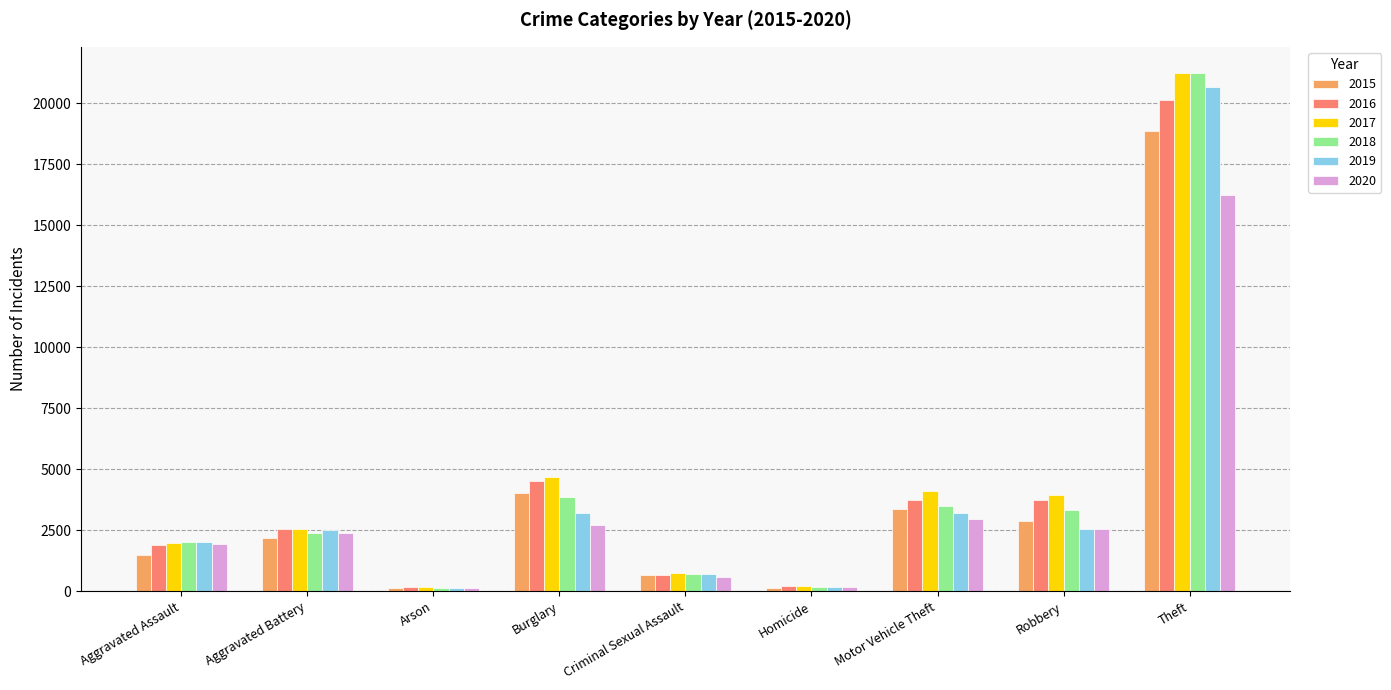

Is it true that 2016 equals 5726 at Motor Vehicle Theft?

False